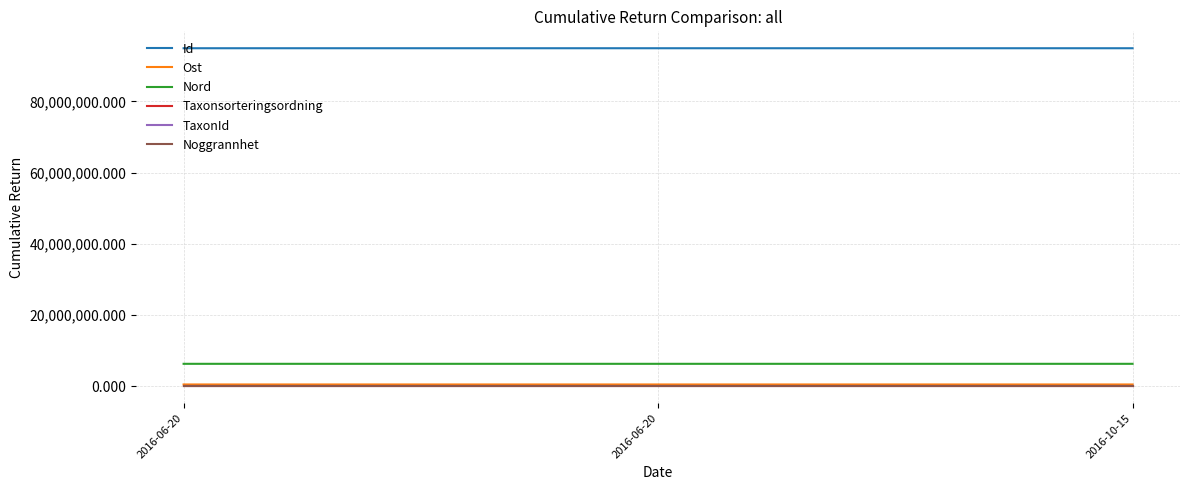

What are all the series names shown in the legend?

Id, Ost, Nord, Taxonsorteringsordning, TaxonId, Noggrannhet